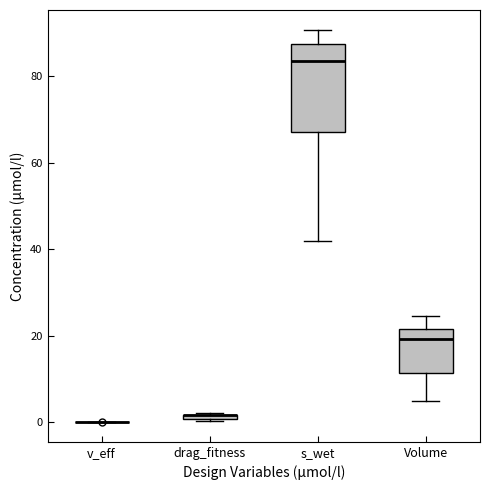

Comparing the boxes themselves (not the whiskers), which one is the tallest?

s_wet